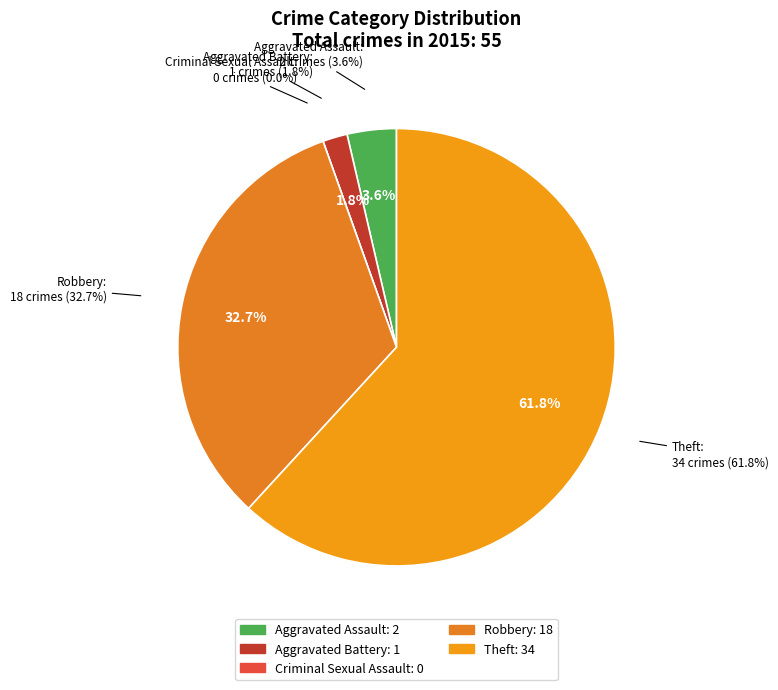

True or false: Aggravated Assault accounts for 1% of the total.

False